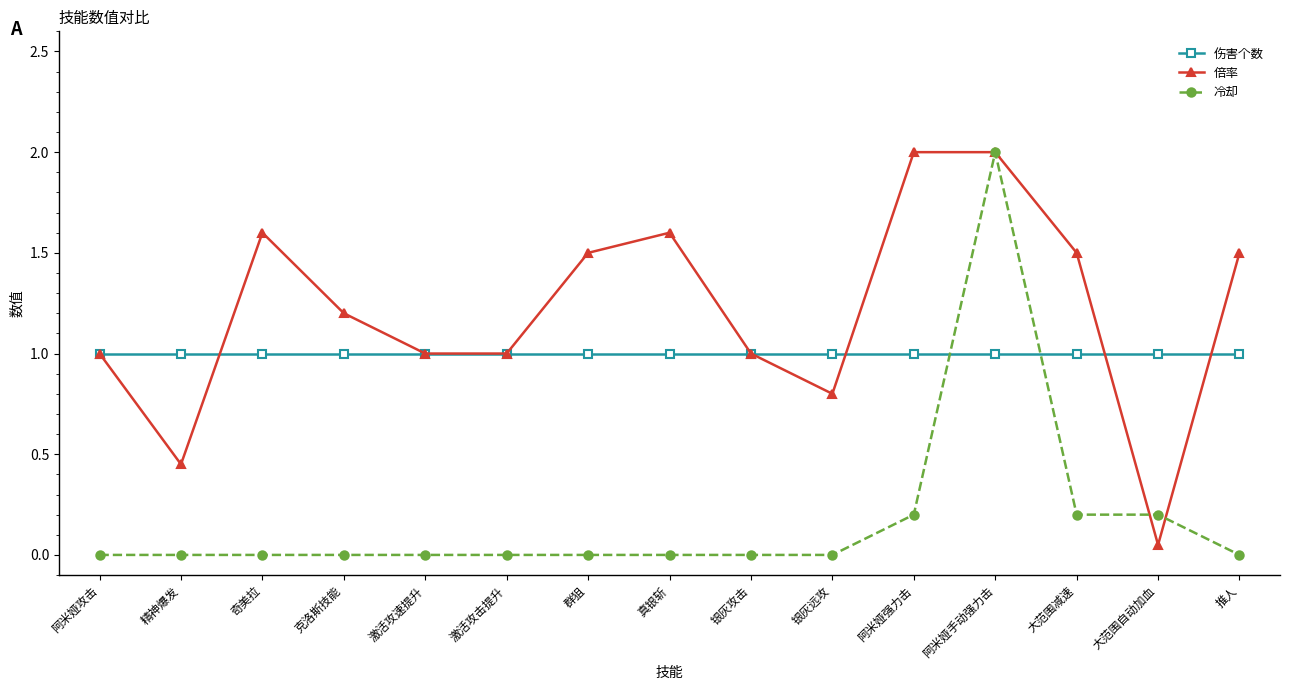

What is the highest value of the 倍率 series?

2.0